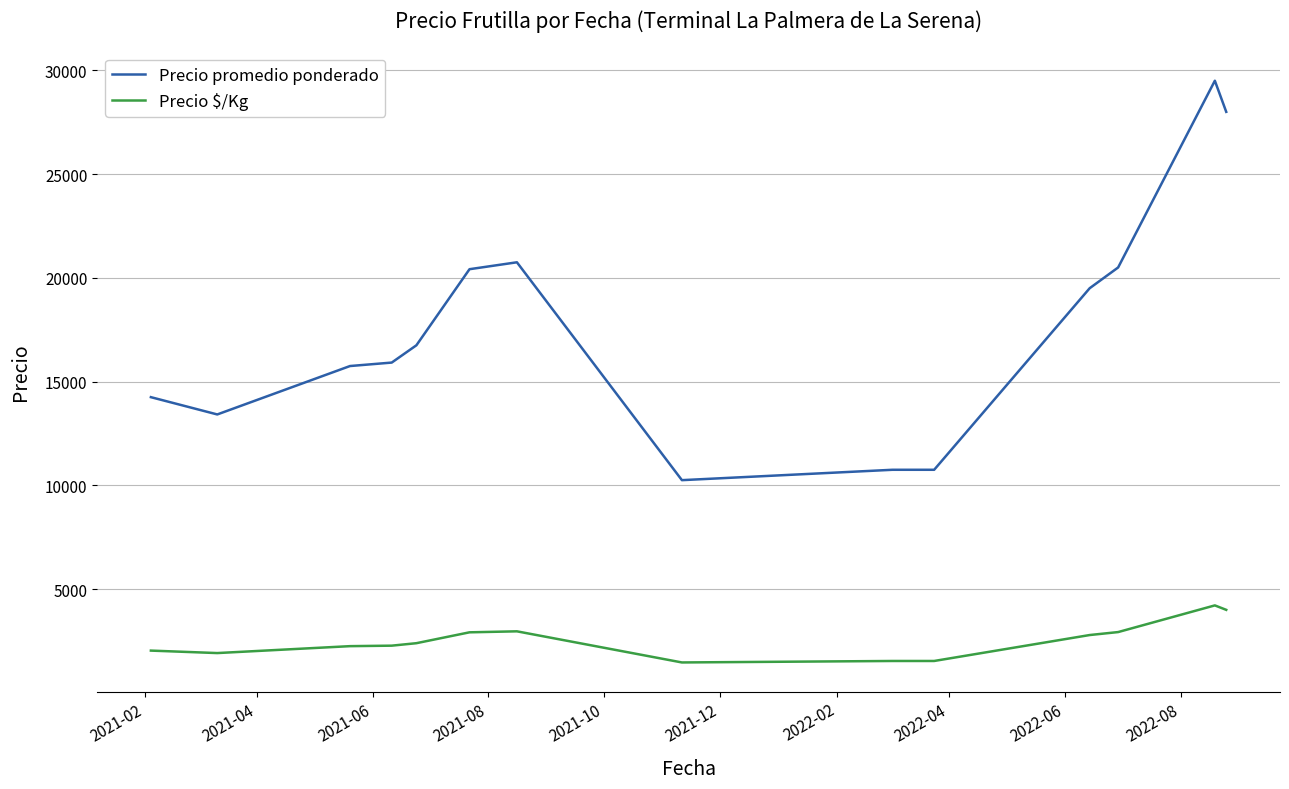

What is the maximum value for Precio promedio ponderado?

29500.0